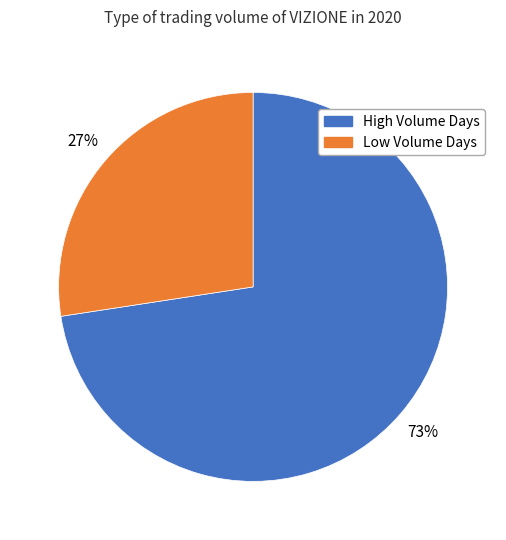

What percentage is the Low Volume Days slice, to the nearest percent?

27%